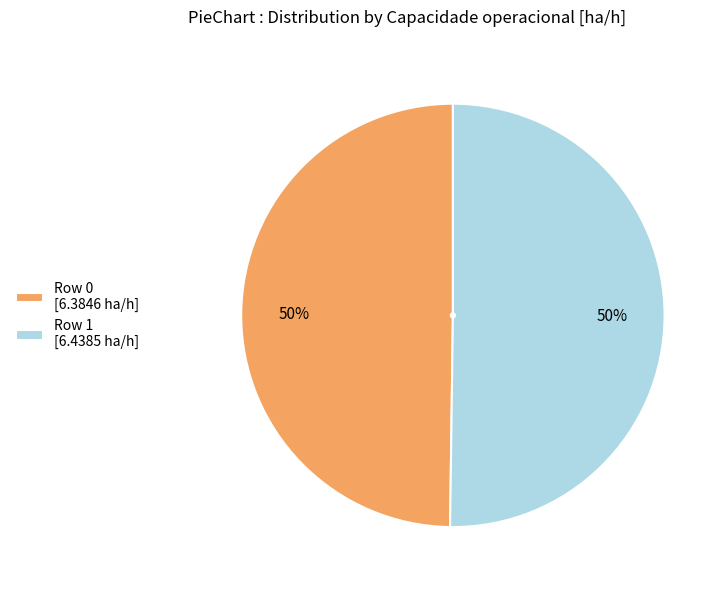

What is the ratio of the value at Row 1 [6.4385 ha/h] to the value at Row 0 [6.3846 ha/h]?

1.0